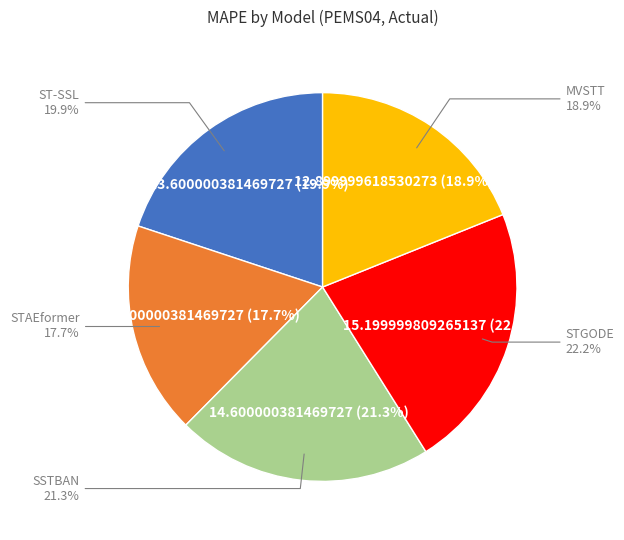

Which slice is the smallest?

STAEformer